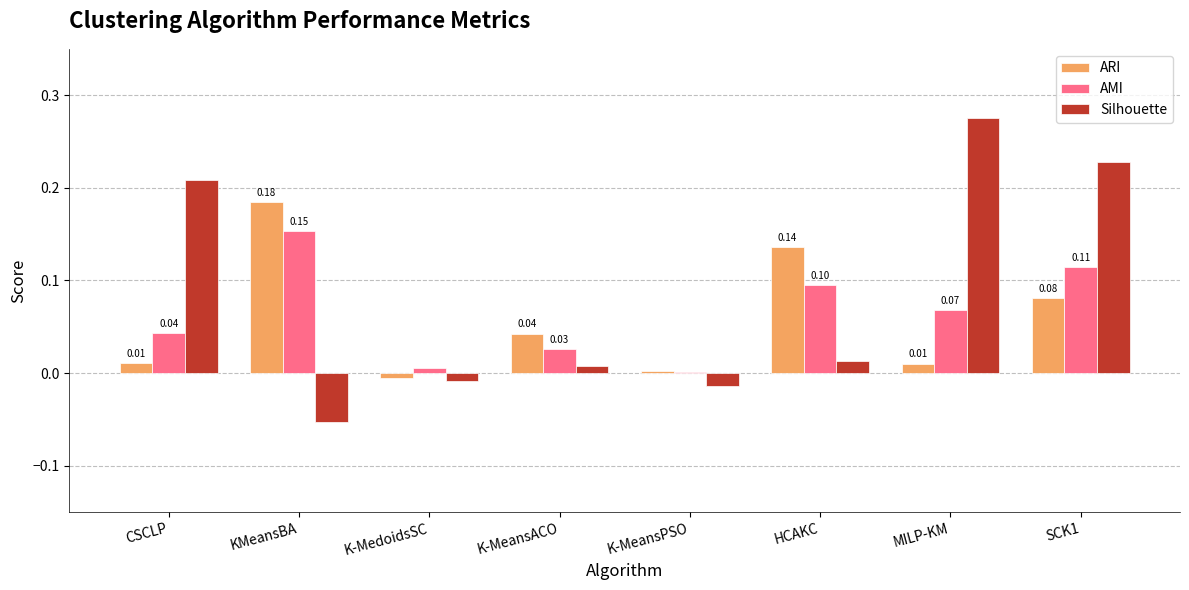

Between K-MeansACO and K-MeansPSO, which series saw the biggest shift?

ARI